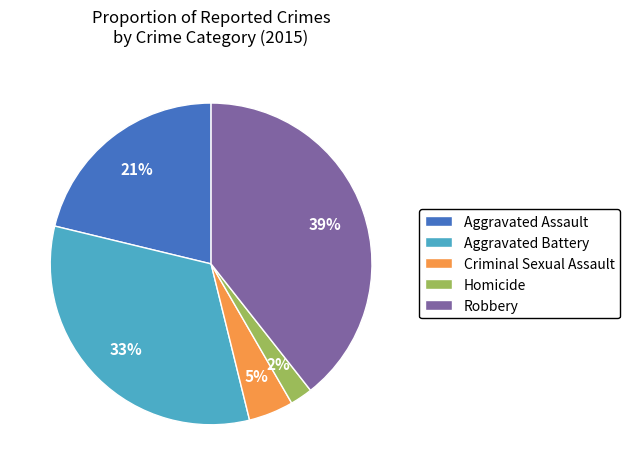

Rank the categories by value from highest to lowest.

Robbery, Aggravated Battery, Aggravated Assault, Criminal Sexual Assault, Homicide